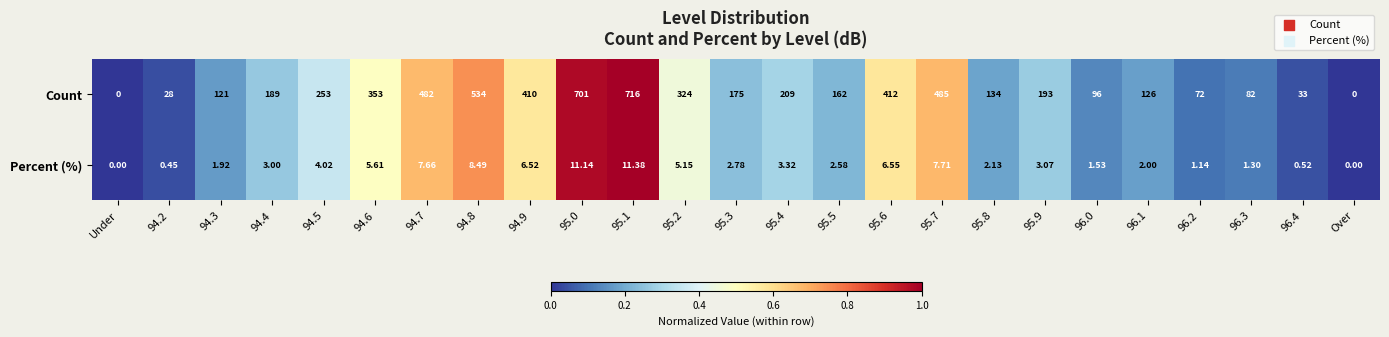

Is the value of Count at Over greater than the value of Percent (%) at 94.5?

No